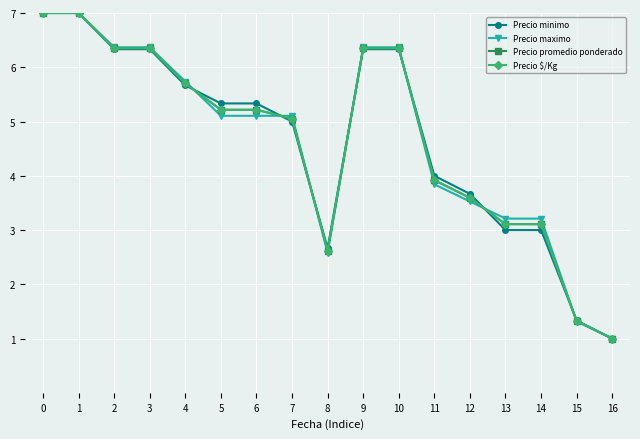

At how many categories does at least one series exceed 3?

14